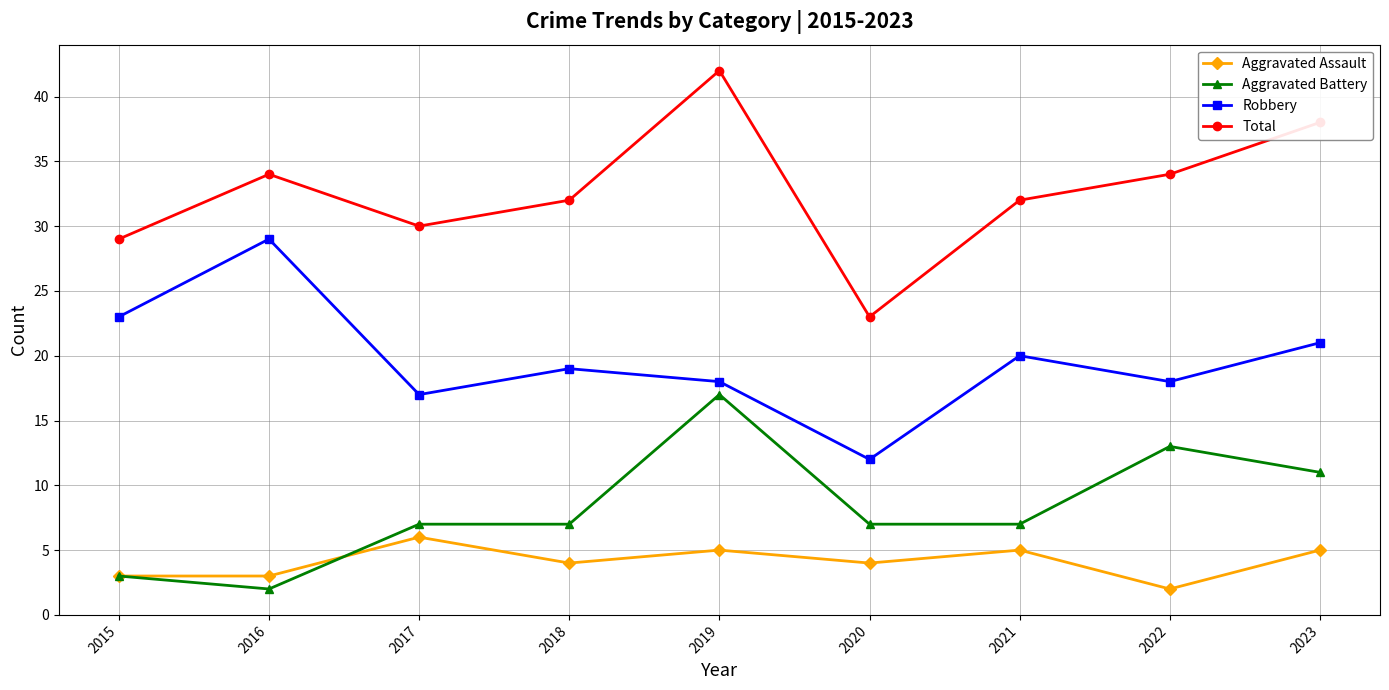

Is the value of Total at 2015 greater than the value of Aggravated Assault at 2019?

Yes